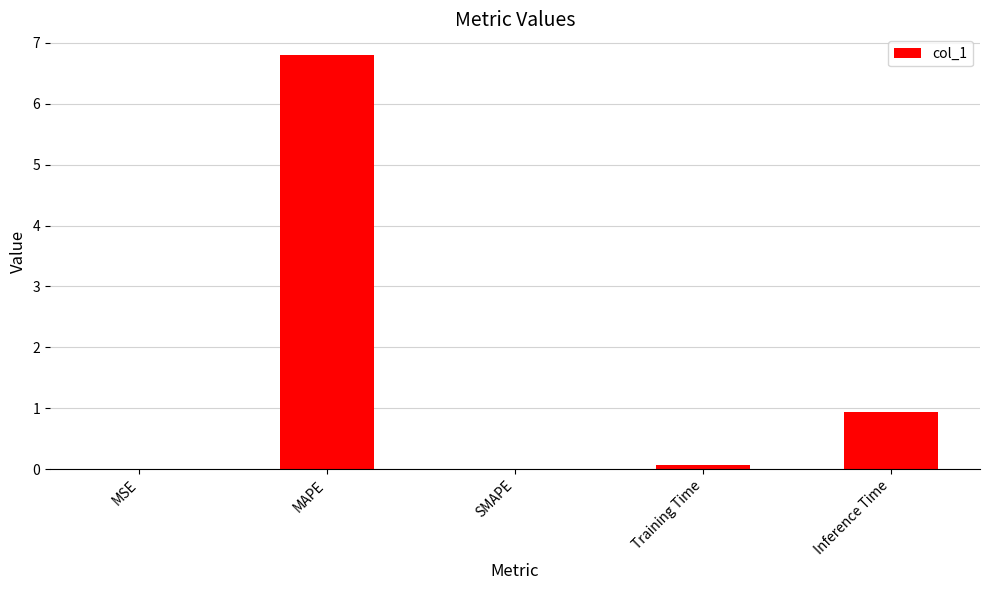

Between SMAPE and MAPE, which is larger?

MAPE